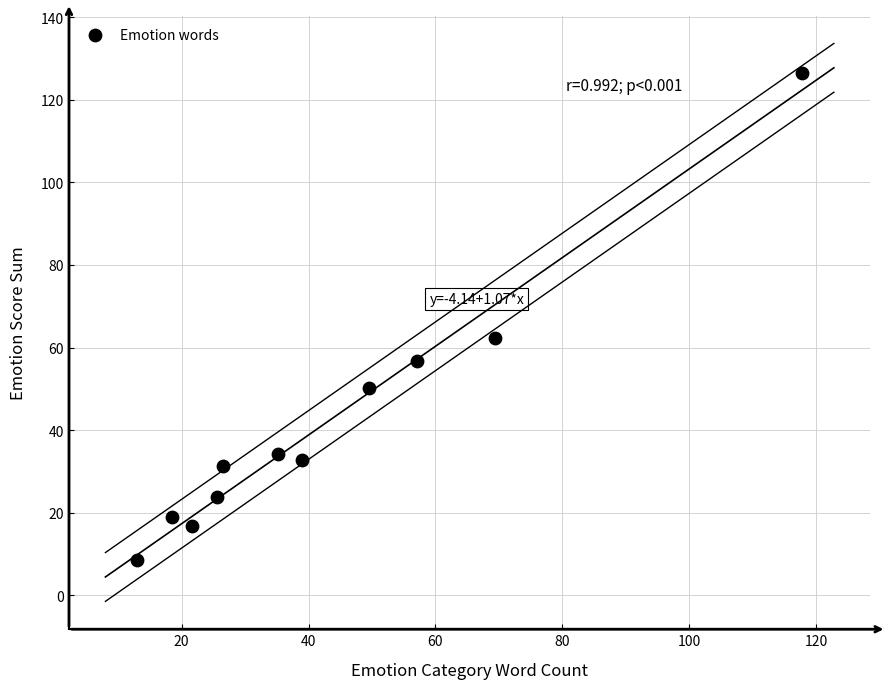

What Y value in the scatter plot is closest to 67?

62.4